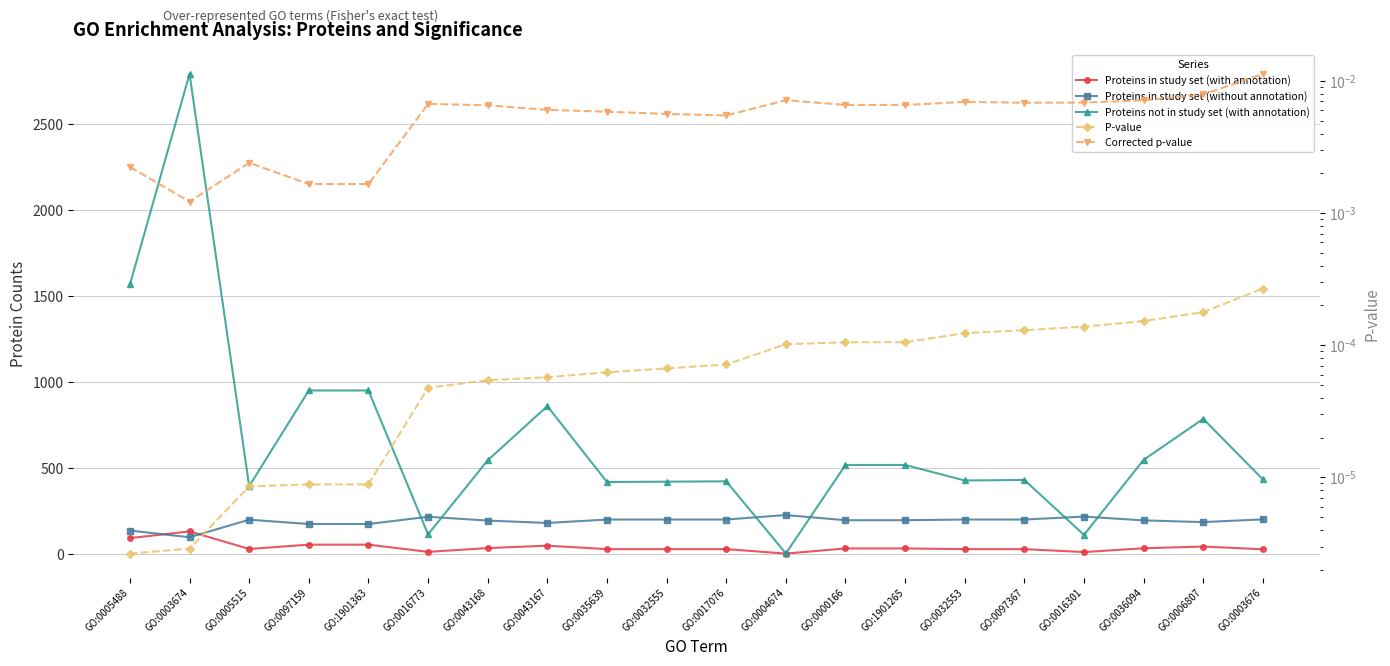

What are all the series names shown in the legend?

Proteins in study set (with annotation), Proteins in study set (without annotation), Proteins not in study set (with annotation), P-value, Corrected p-value